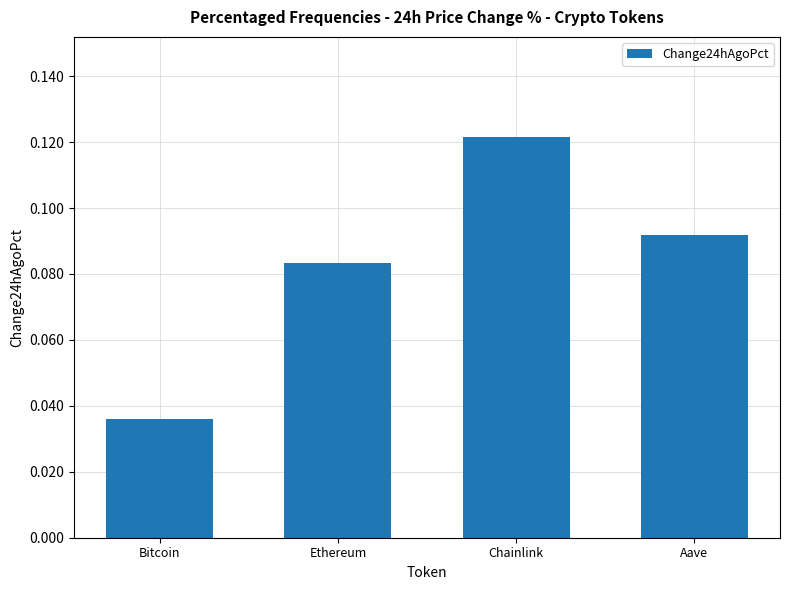

Is it true that the value at Chainlink is 0.2?

False